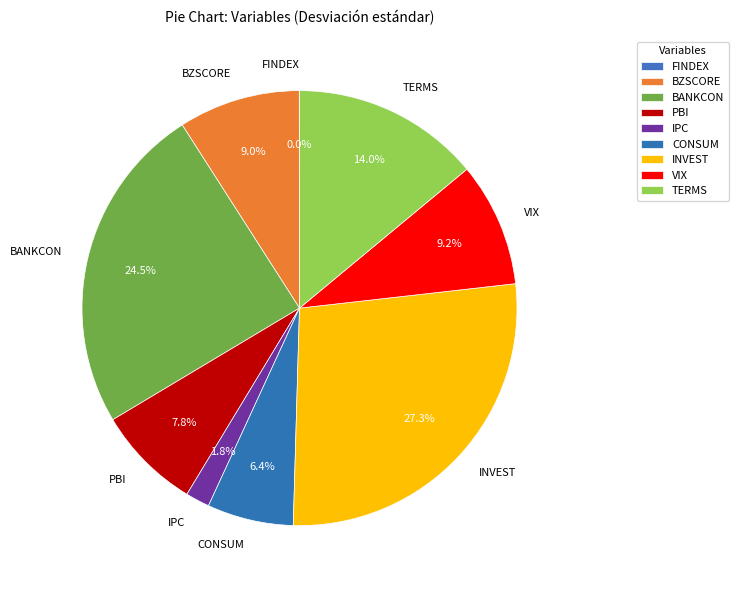

Is there any slice that represents more than half of the pie?

No